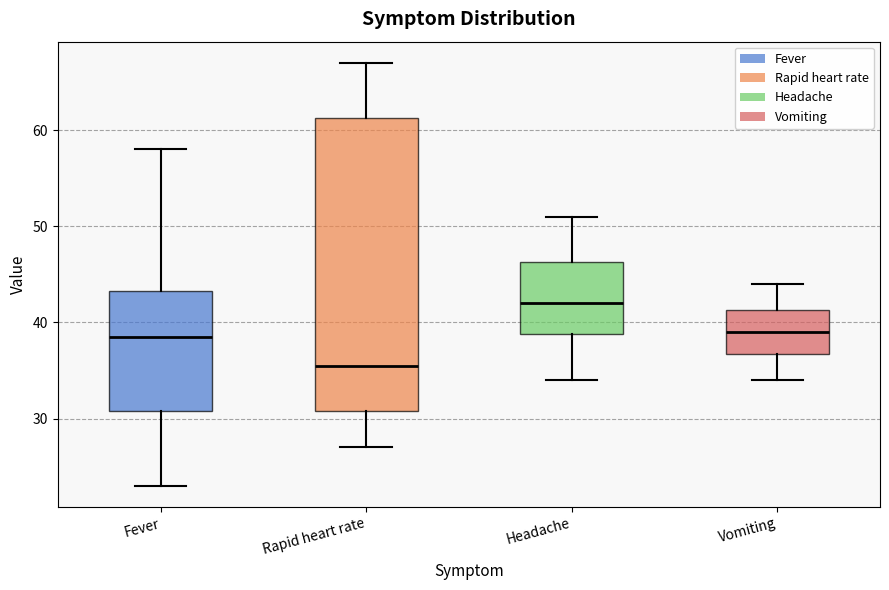

Which box is the tallest, from its lower edge to its upper edge?

Rapid heart rate